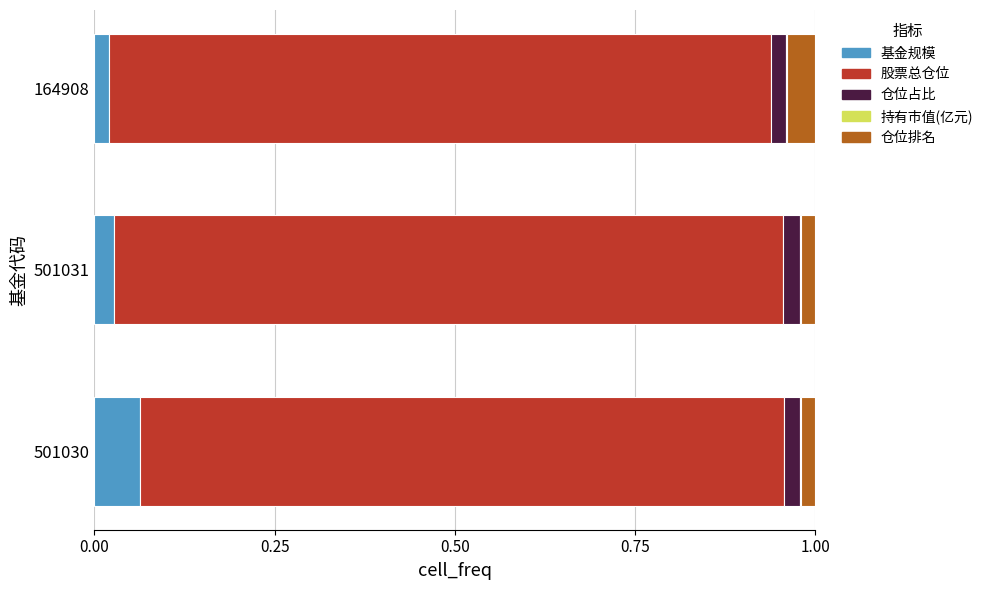

Reading left to right, extract all data points from this chart.

基金规模: 0.1	0.0	0.0
股票总仓位: 0.9	0.9	0.9
仓位占比: 0.0	0.0	0.0
持有市值(亿元): 0.0	0.0	0.0
仓位排名: 0.0	0.0	0.0